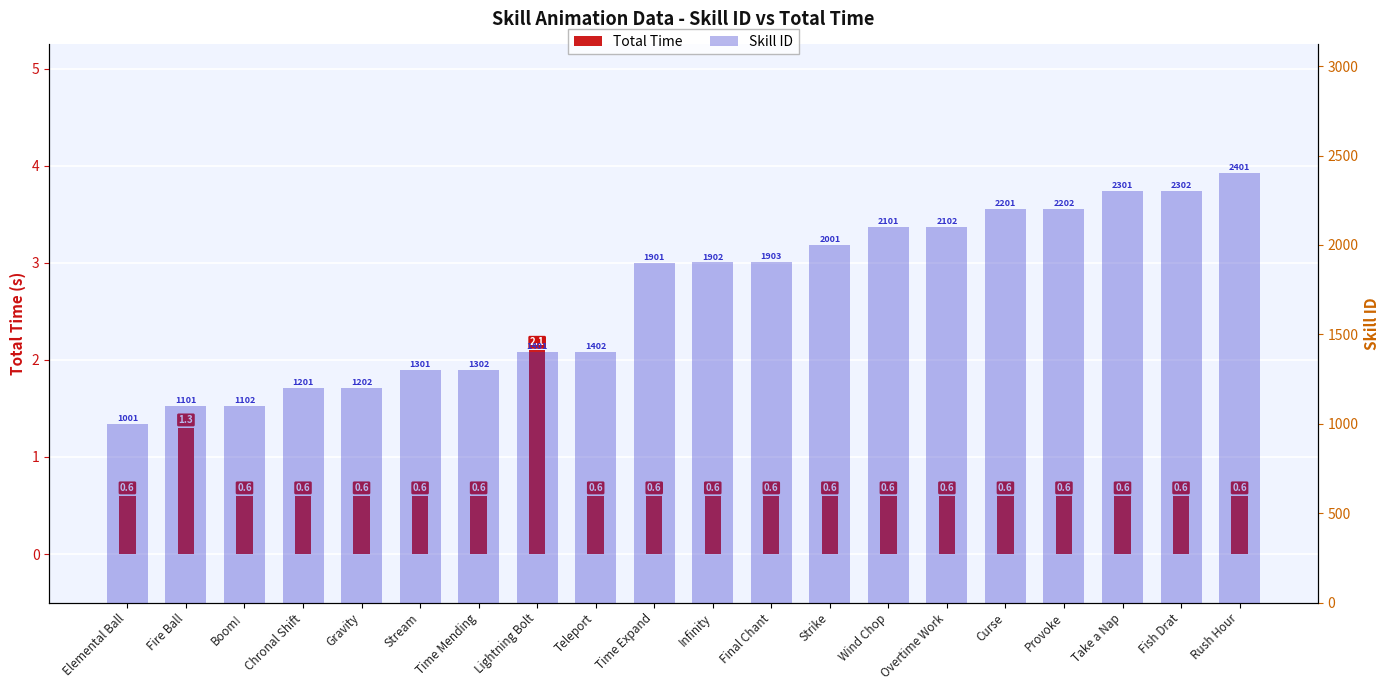

The Total Time series shows 0.6 at Final Chant. True or false?

True